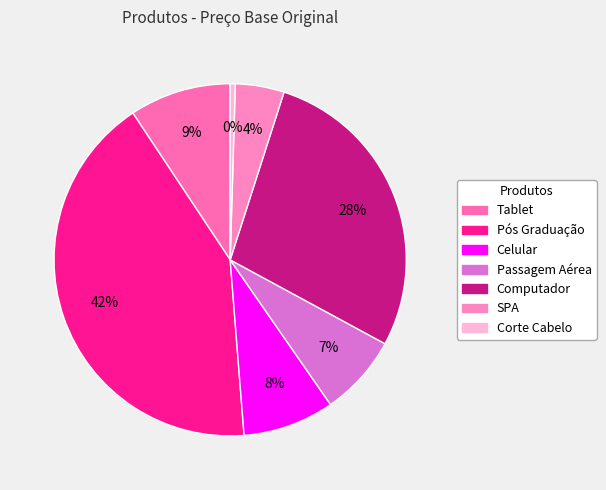

What is the change in value from Passagem Aérea to Corte Cabelo?

-749.0